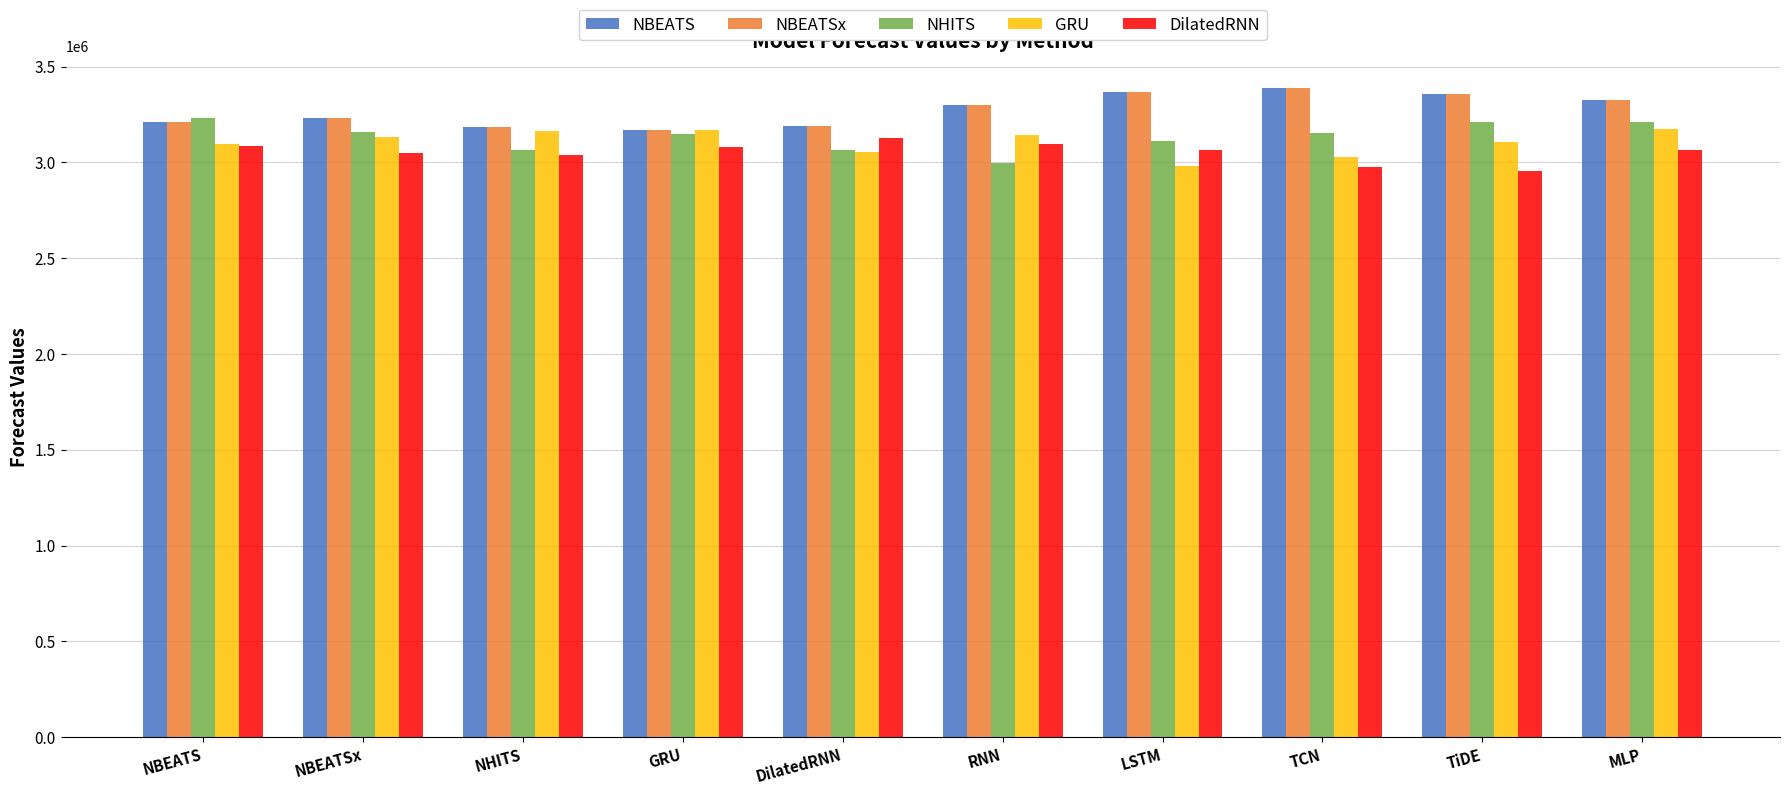

Count the number of categories in the chart.

10